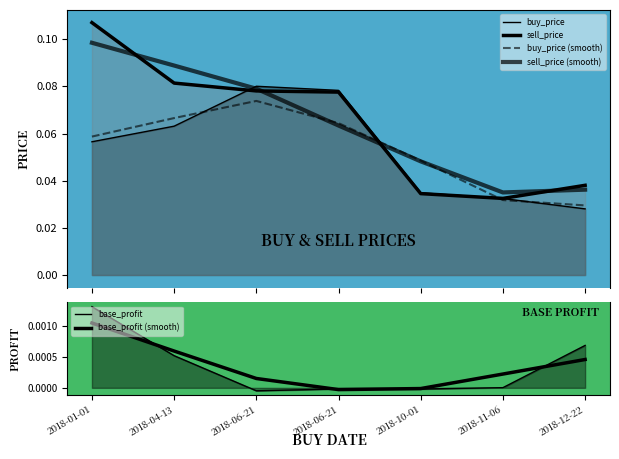

At which category is the sum across all series the highest?

2018-01-01